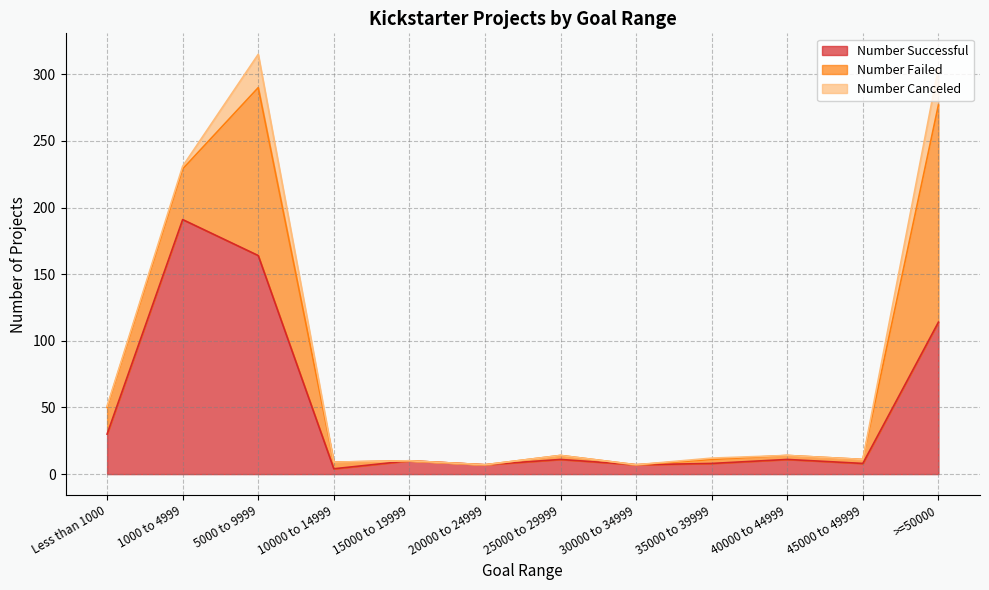

What is the difference between the maximum and minimum values in the Number Canceled series?

28